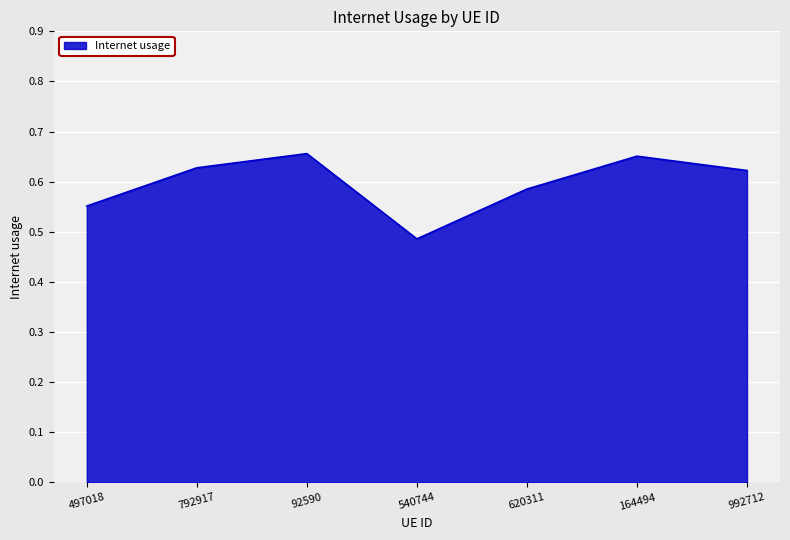

Is it true that the value at 92590 is 0.2?

False